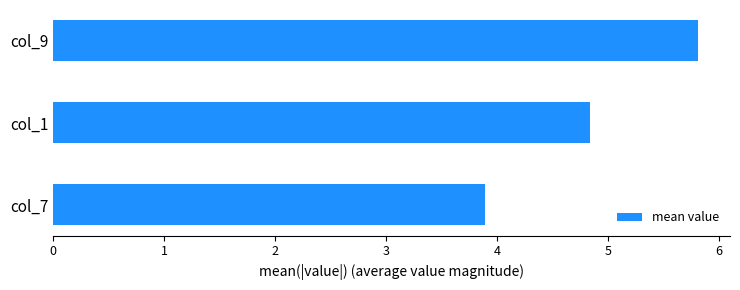

What is the difference between the maximum and minimum values?

1.9